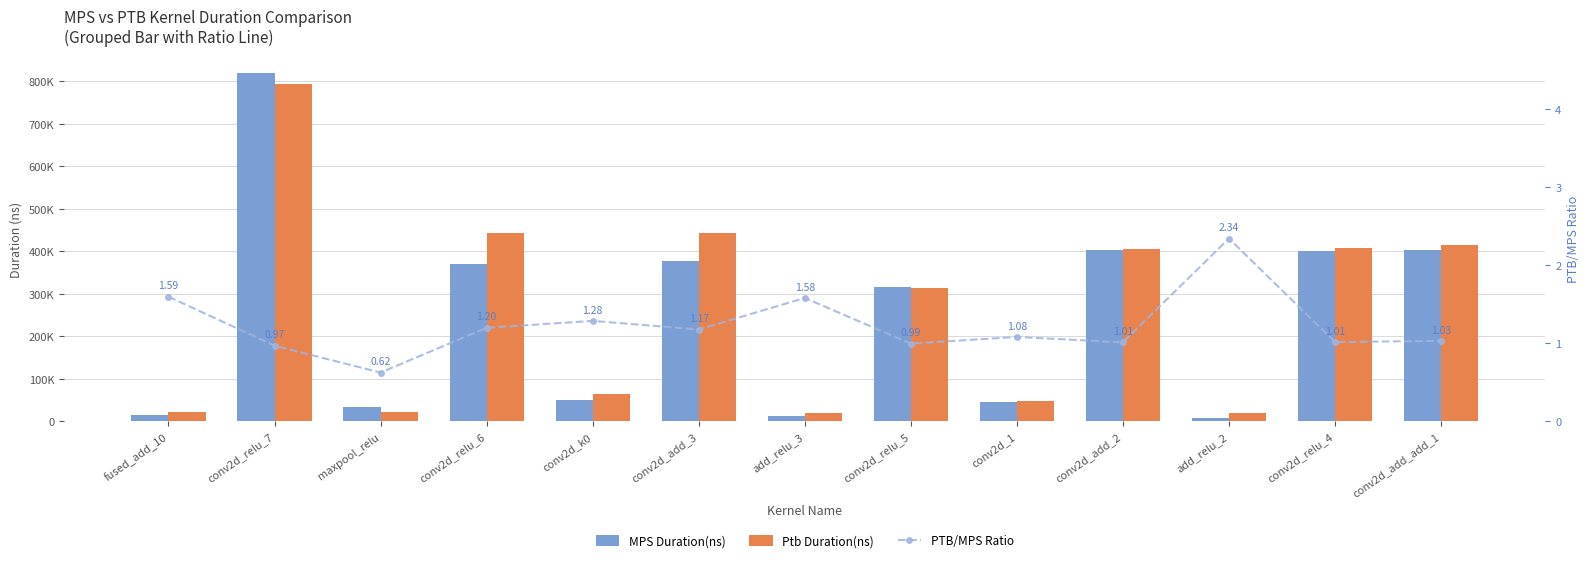

What is the difference between the maximum and second lowest values in the Ptb Duration(ns) series?

772032.0